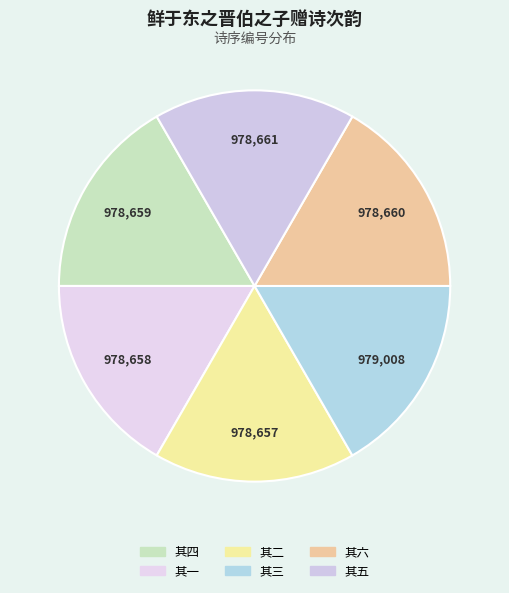

Does any single category account for the majority?

No